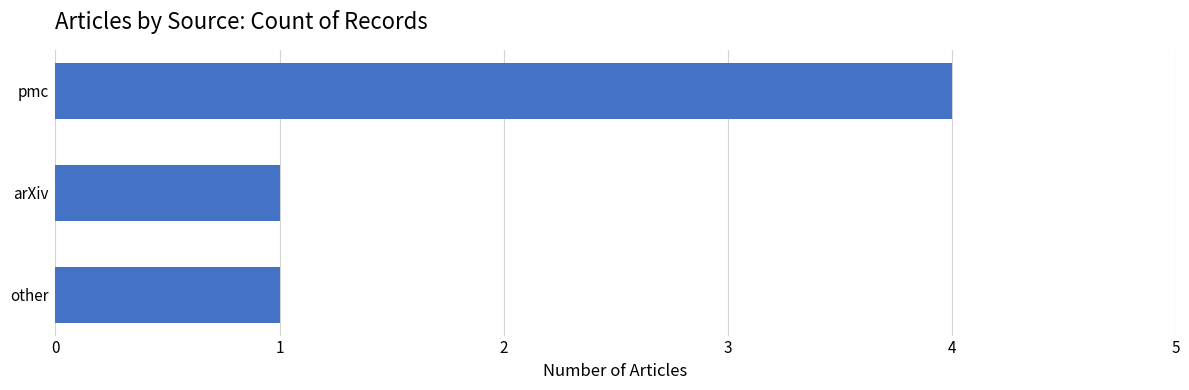

Which has a higher value, pmc or other?

pmc